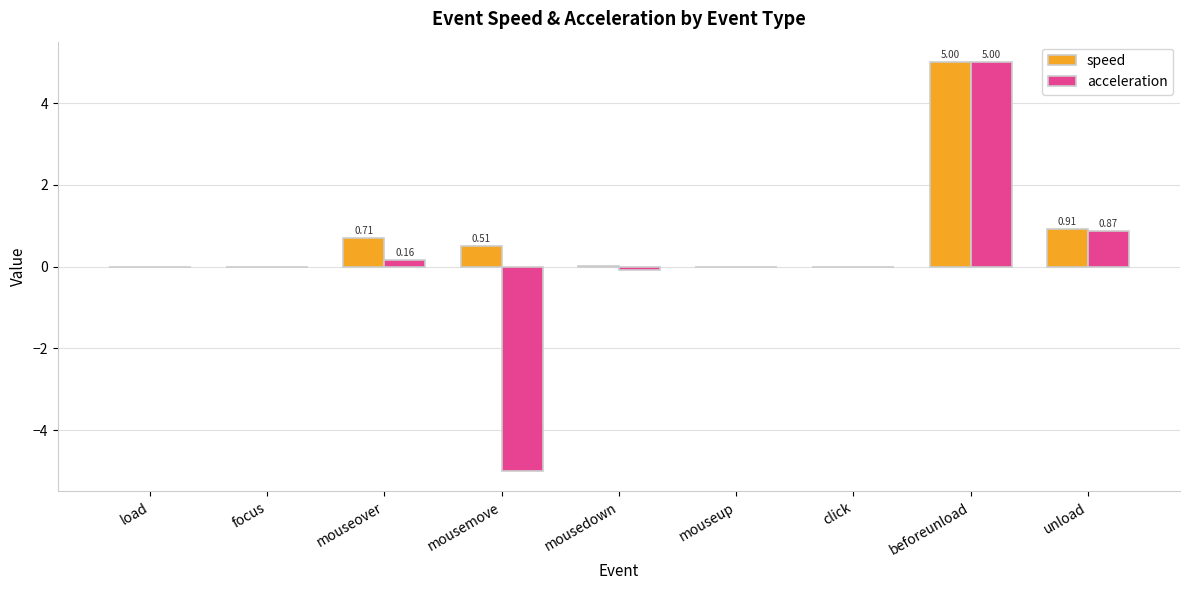

At which label does acceleration reach its peak?

beforeunload